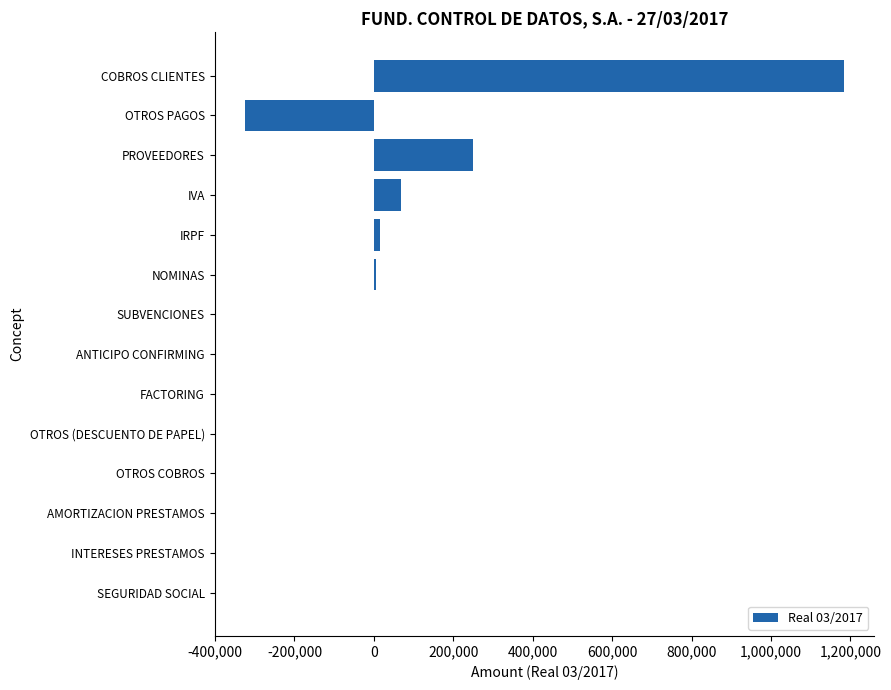

Which has a higher value, COBROS CLIENTES or IRPF?

COBROS CLIENTES